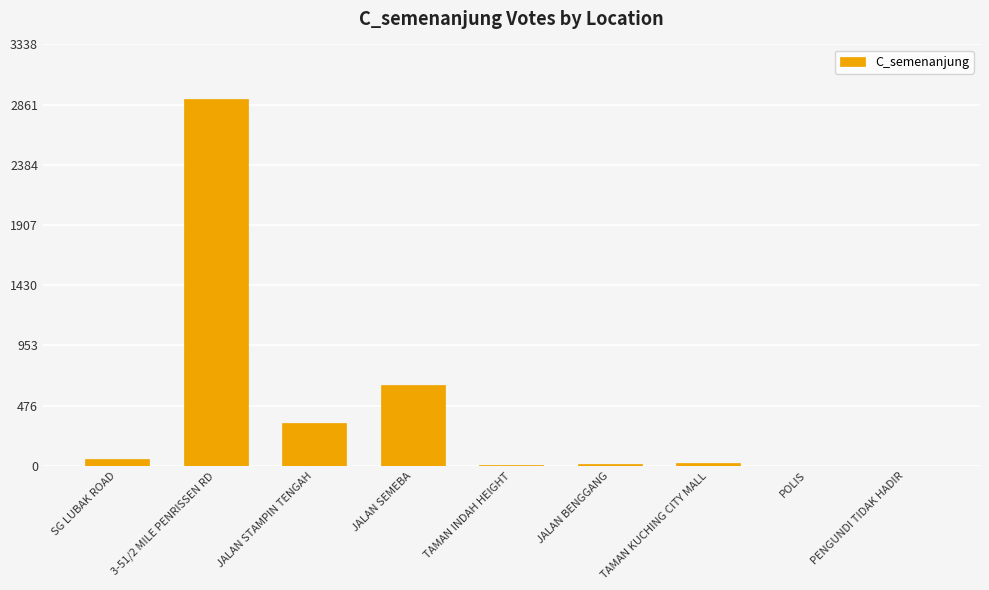

What is the sum of all values?

3982